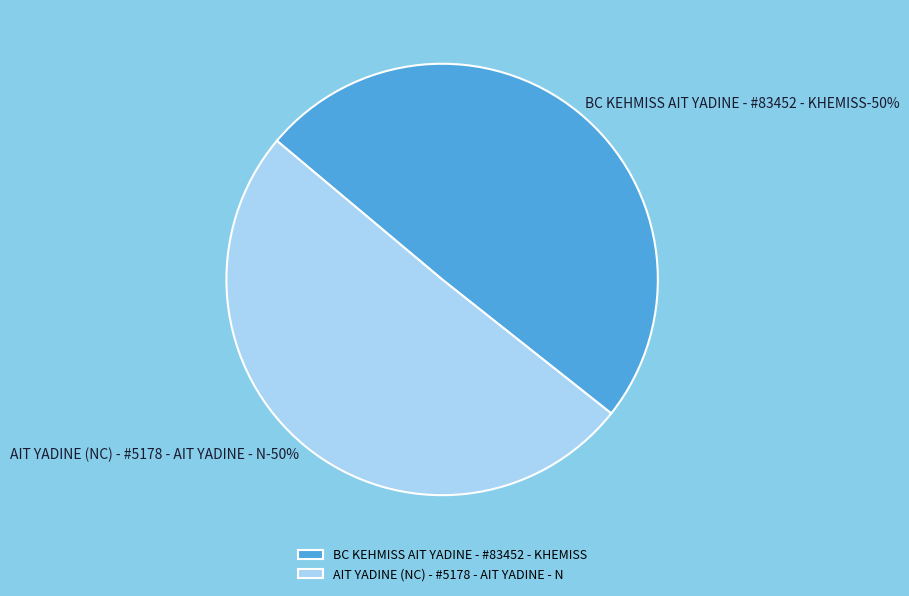

Which slice represents more than half of the pie?

AIT YADINE (NC) - #5178 - AIT YADINE - N